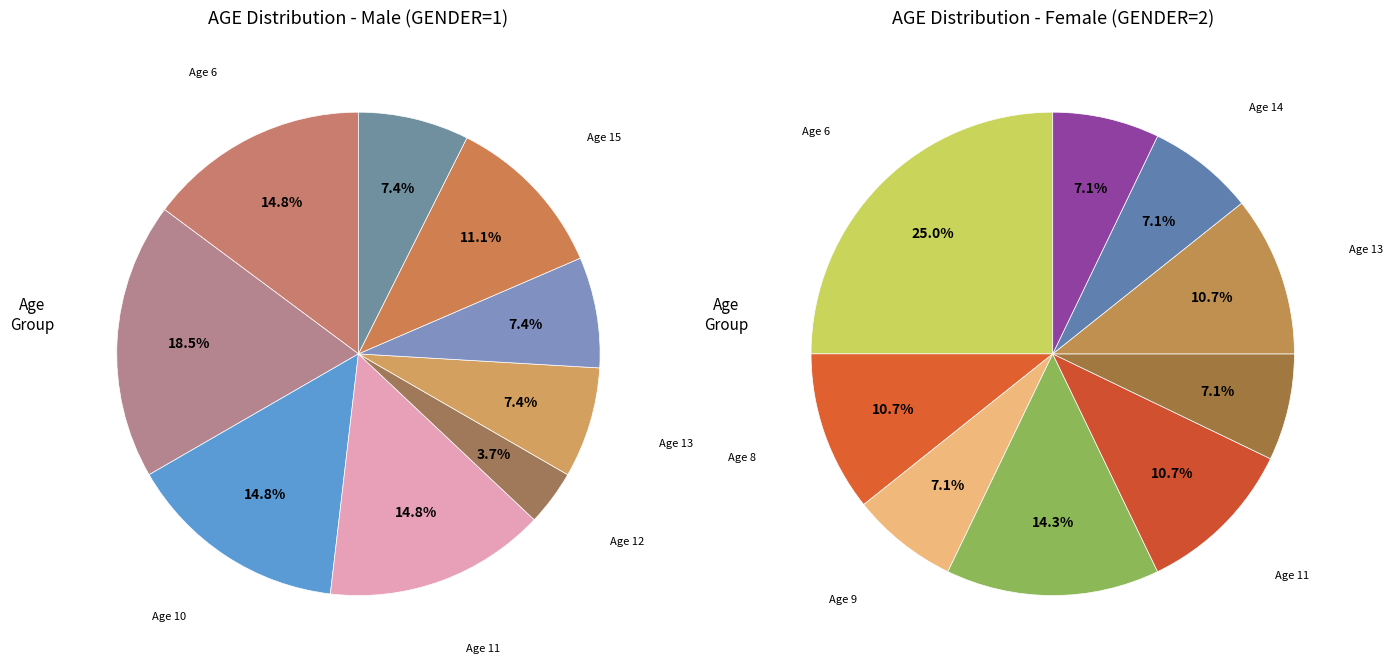

Is 11 the majority of the pie?

No